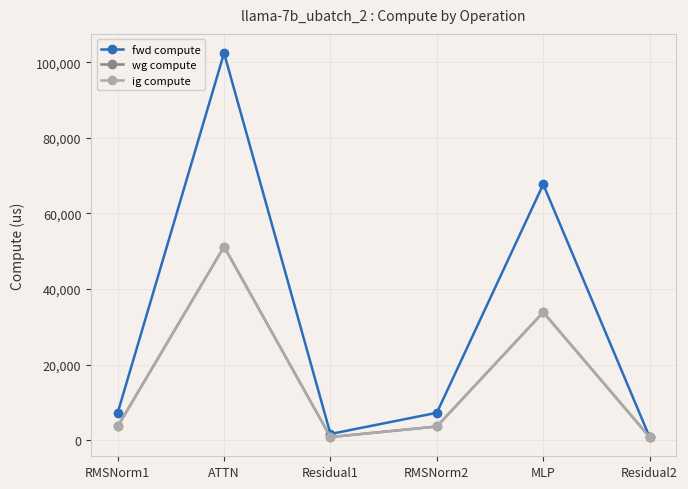

The fwd compute series shows 1639.2 at Residual1. True or false?

True